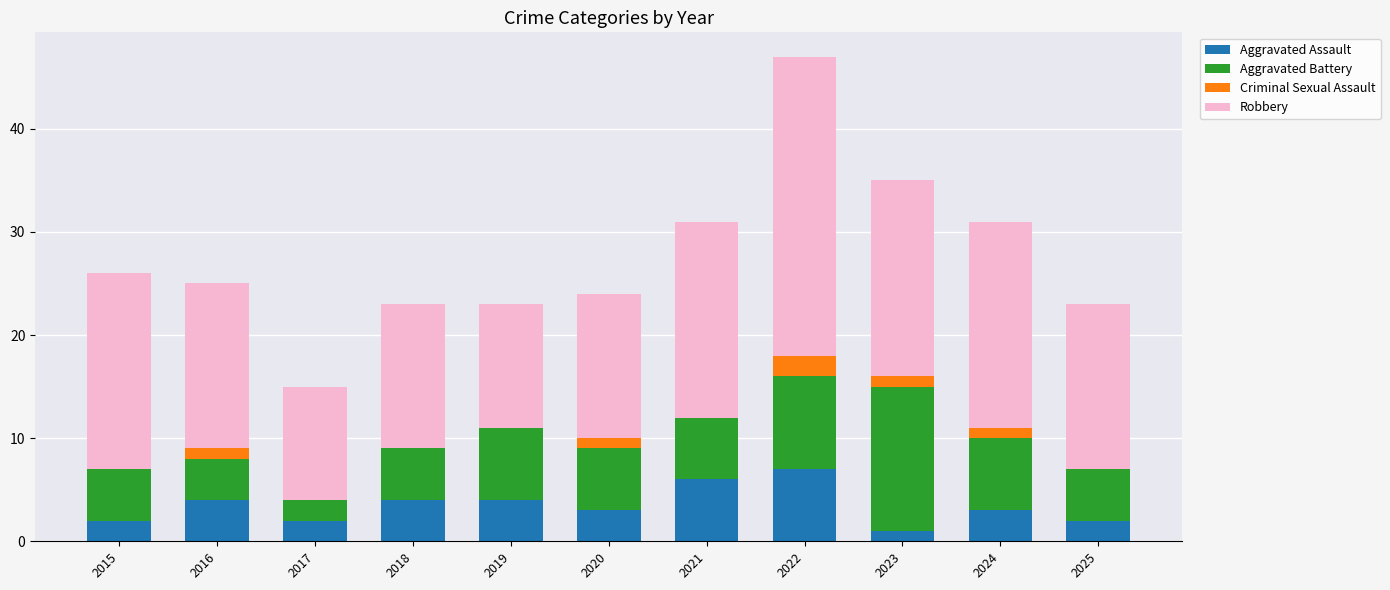

The Aggravated Assault series shows 6 at 2021. True or false?

True